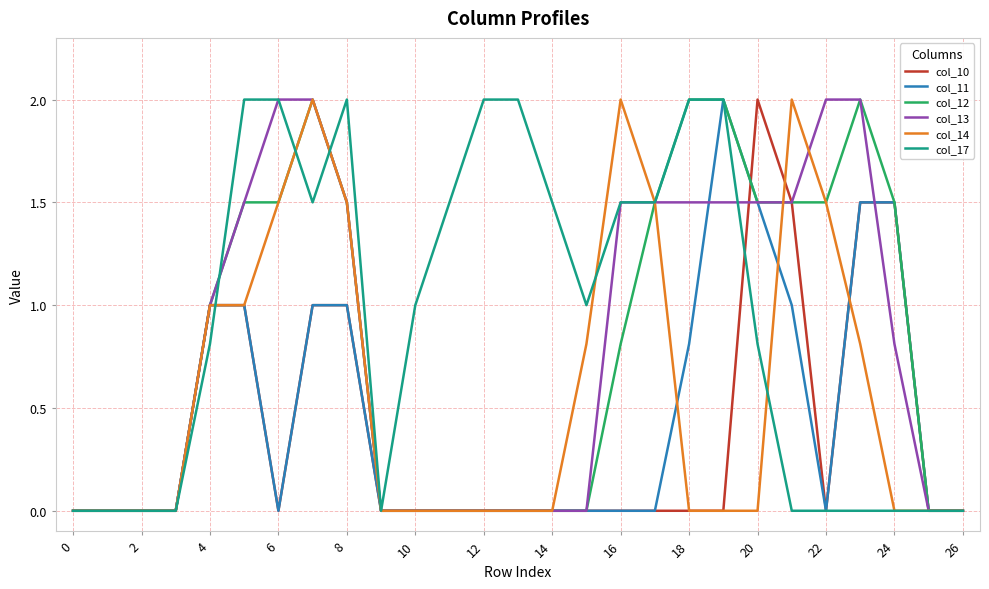

Which series has the largest total across all categories?

col_17